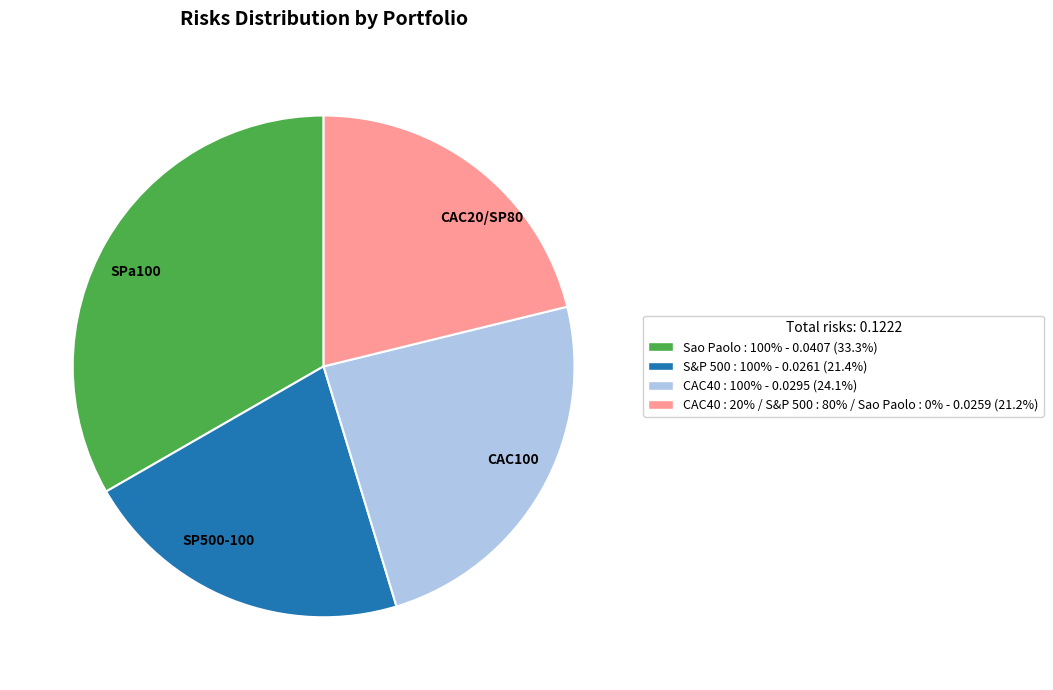

Which slice is the largest?

SPa100